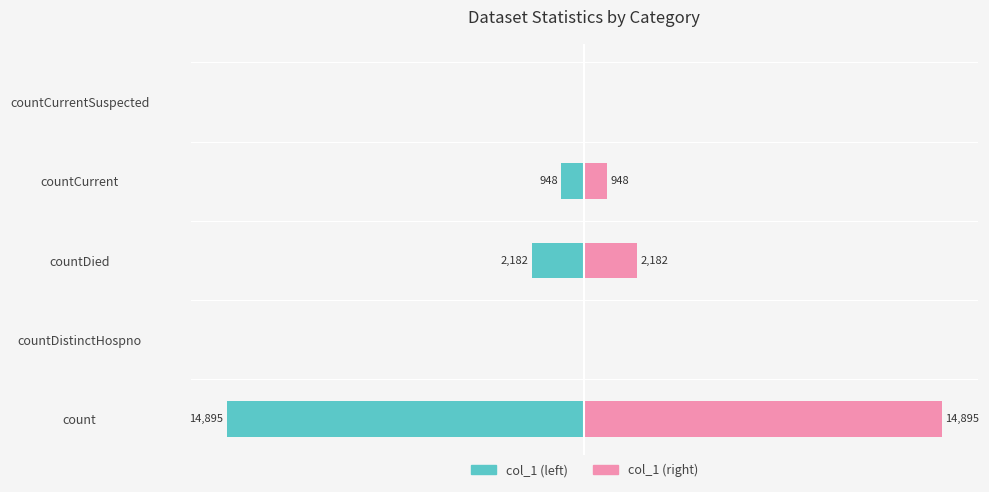

Reading right to left, transcribe all the data shown in this chart.

col_1 (left): 0	-948	-2182	0	-14895
col_1 (right): 0	948	2182	0	14895